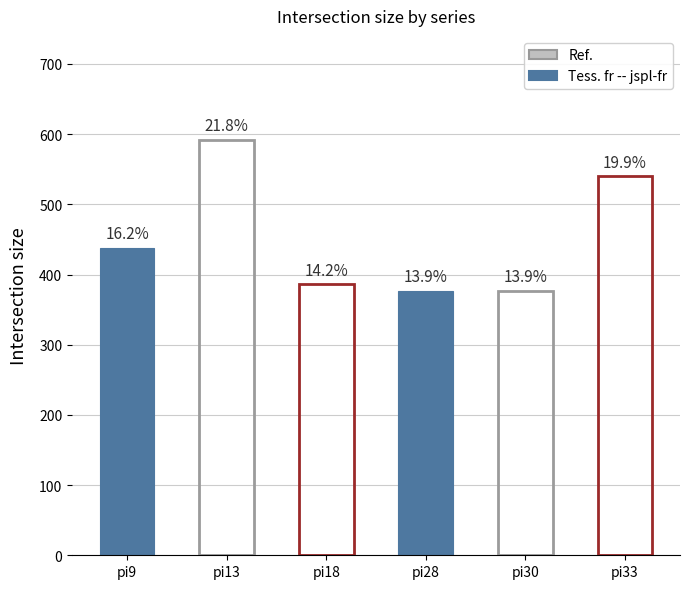

What is the difference between the maximum and second lowest values in the pi28 series?

258